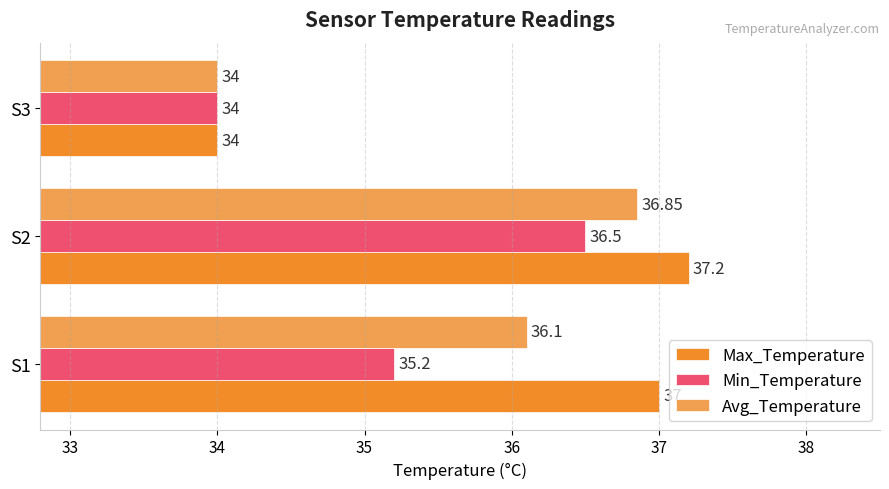

Between S1 and S3, which series saw the biggest shift?

Max_Temperature